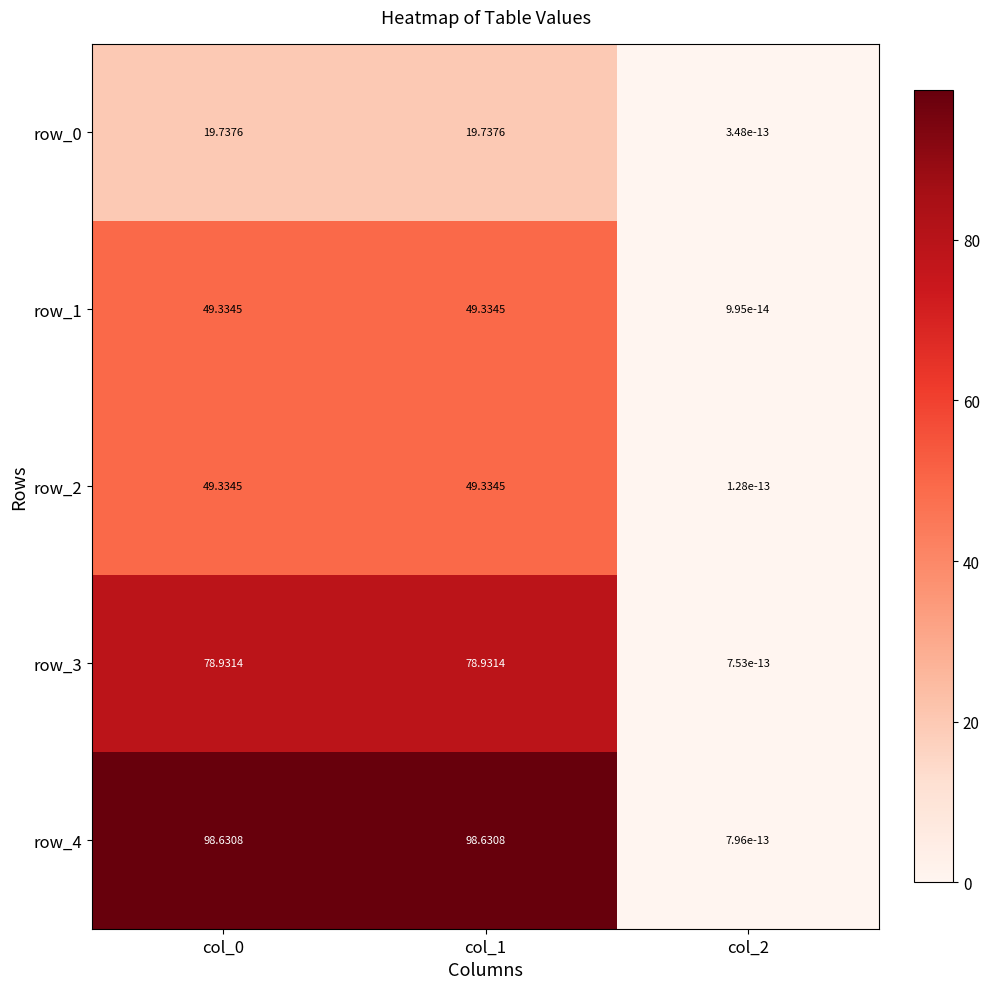

Is the value of row_4 at col_0 greater than the value of row_1 at col_2?

Yes